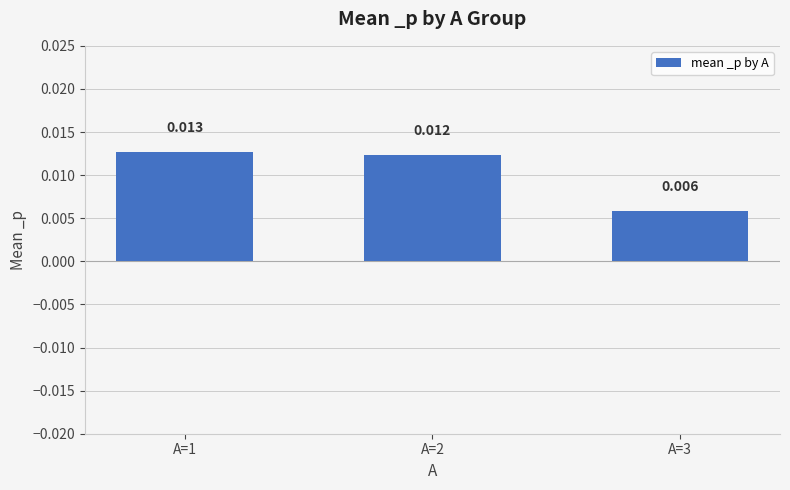

List the labels in order of value, largest first.

A=1, A=2, A=3